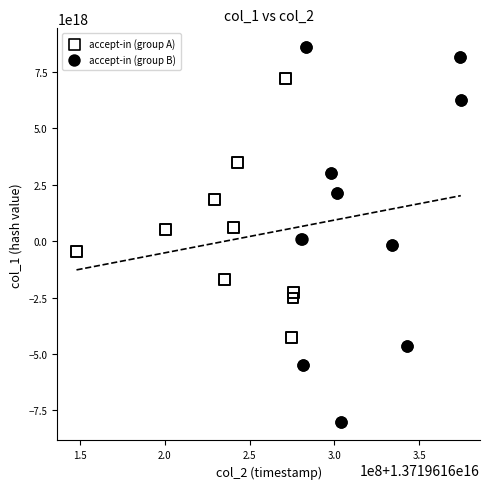

Which series has the widest spread of Y values?

accept-in (group B)